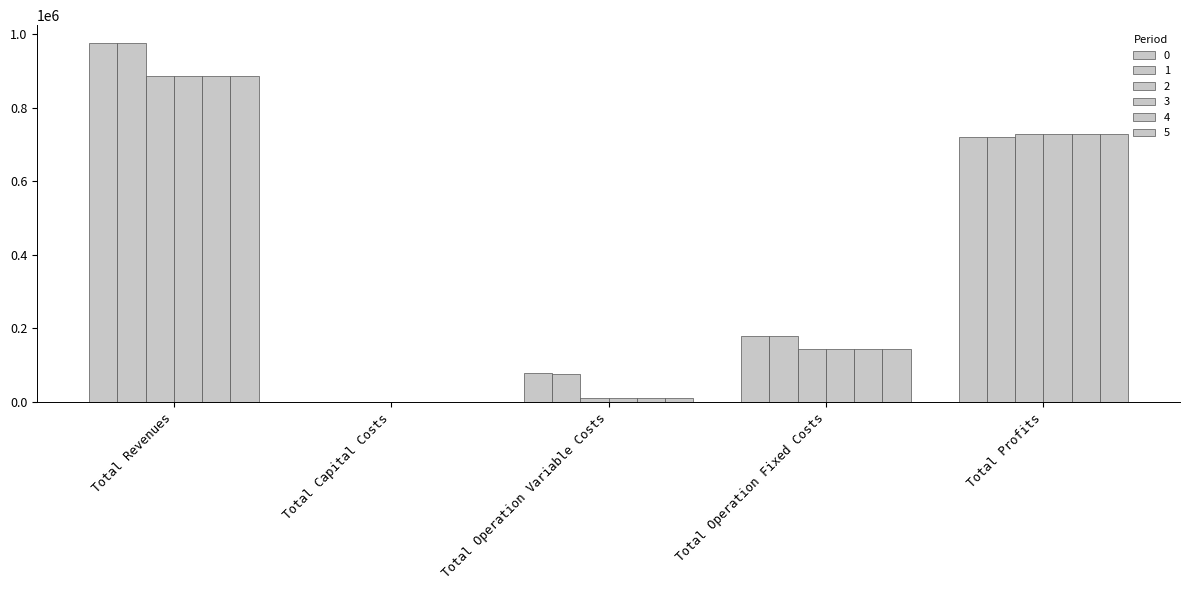

Does the chart contain stacked bars?

No